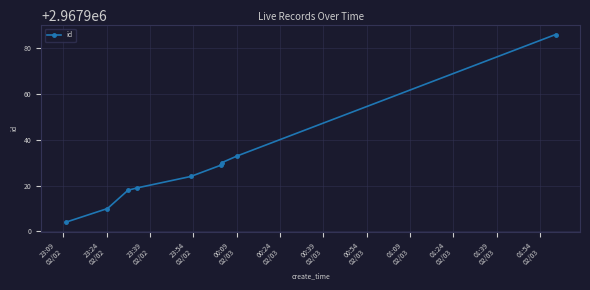

True or false: there are more than 1 points higher than both neighbors.

False